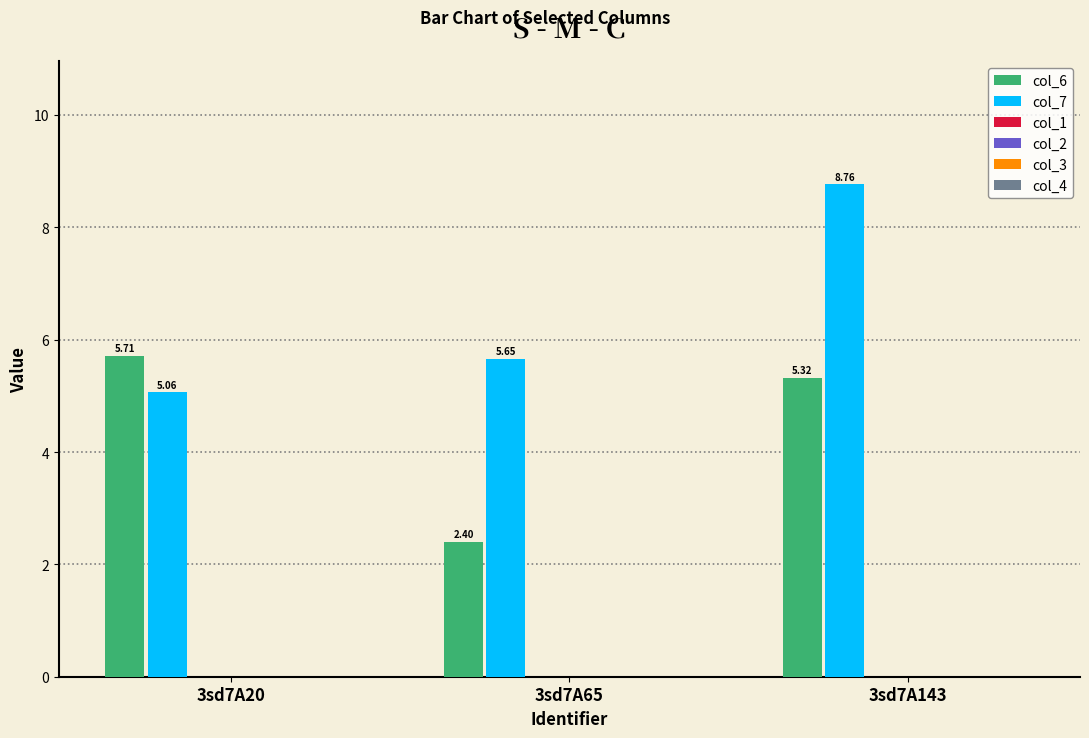

At 3sd7A20, list the series in order from smallest to largest.

col_7, col_6